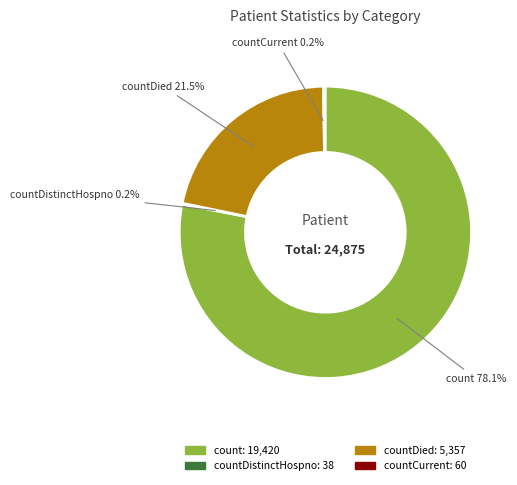

Is there any slice that represents more than half of the pie?

Yes